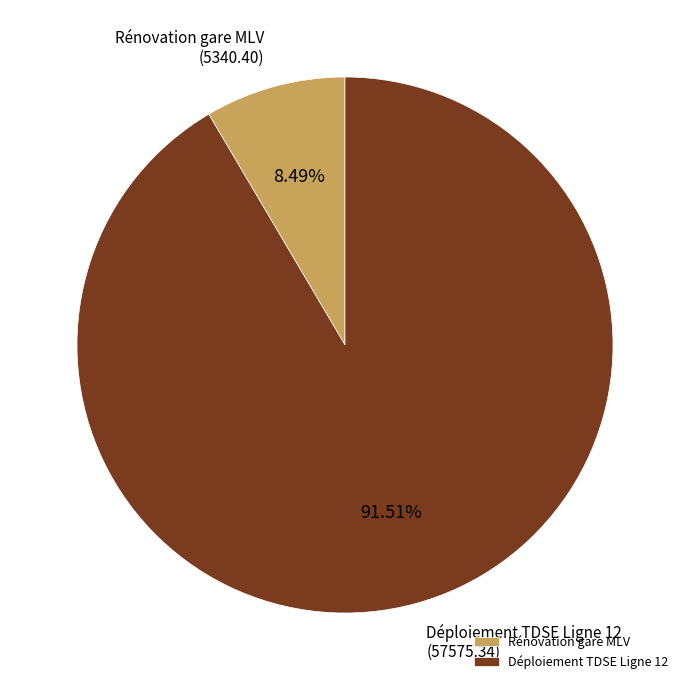

Is the sum of Rénovation gare MLV and Déploiement TDSE Ligne 12 greater than half?

Yes